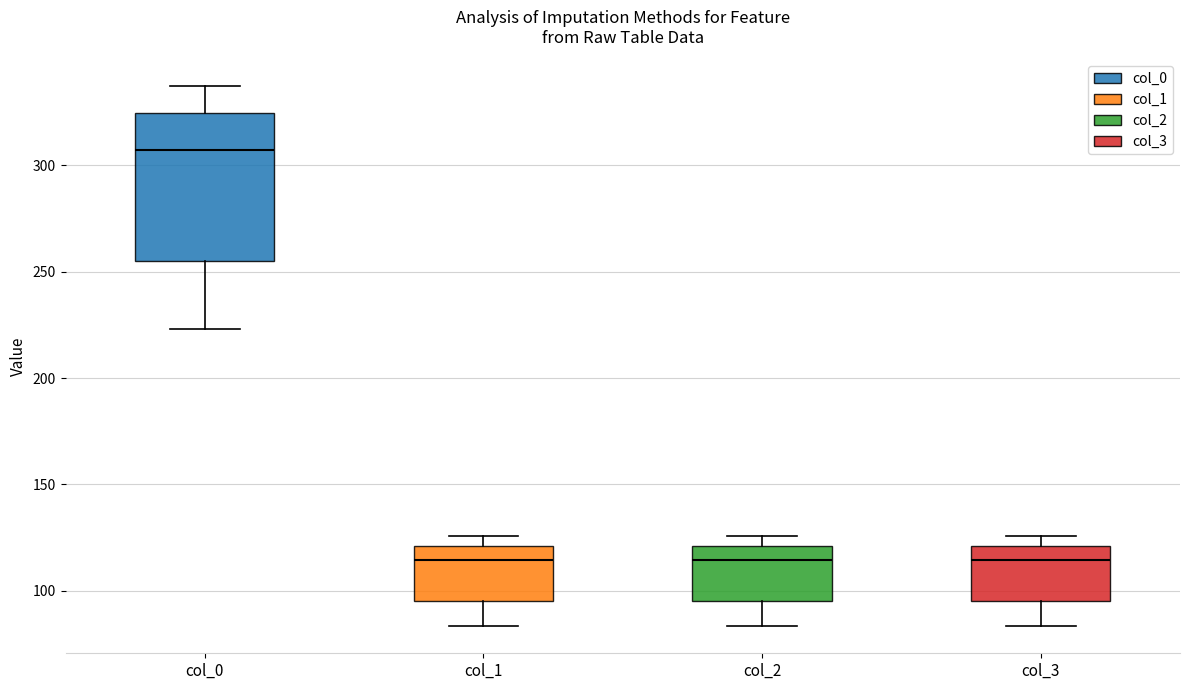

Which box has the highest median line?

col_0